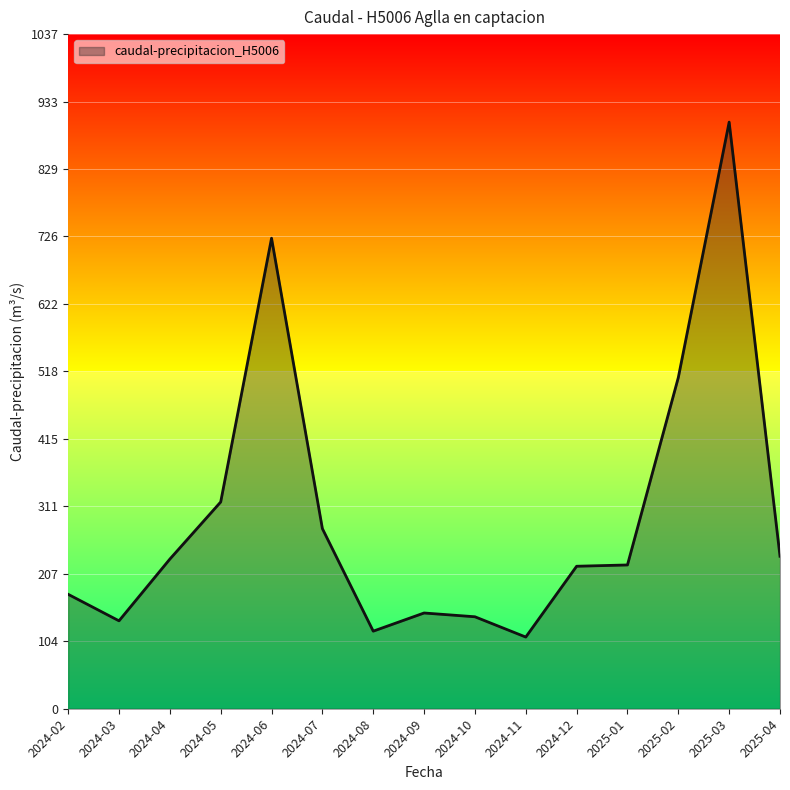

Count the number of values greater than 220.

8